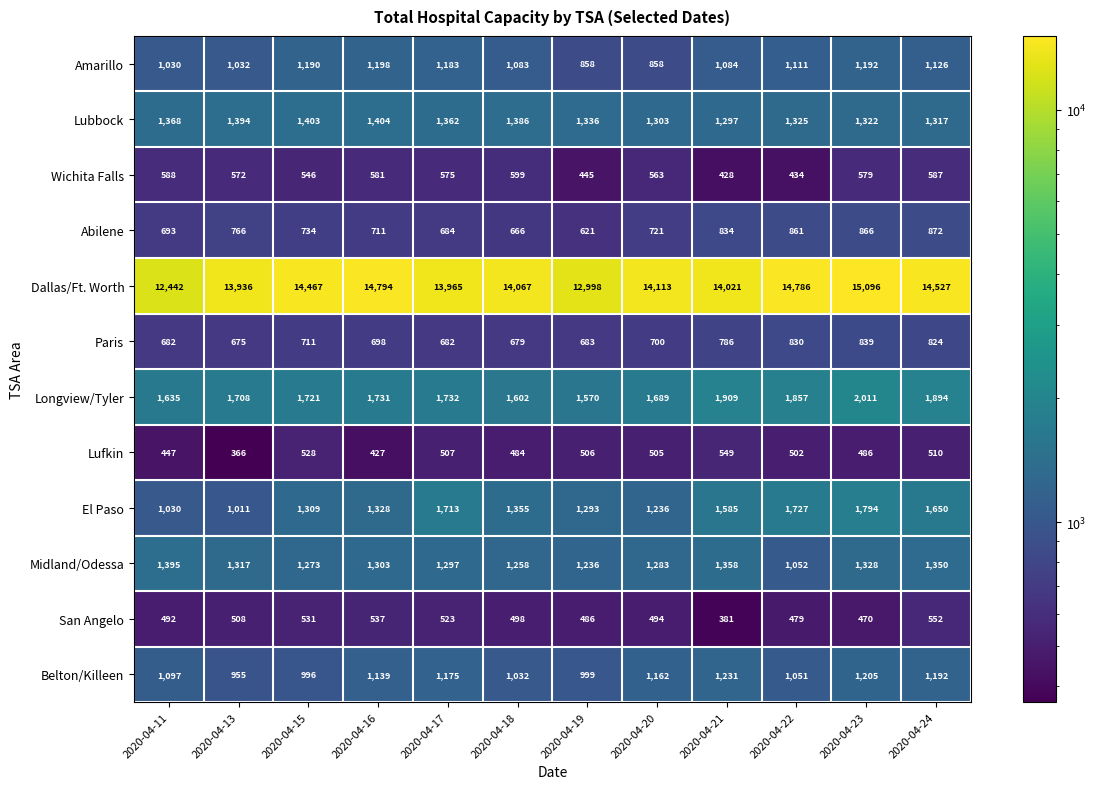

How many distinct data groups are displayed?

12